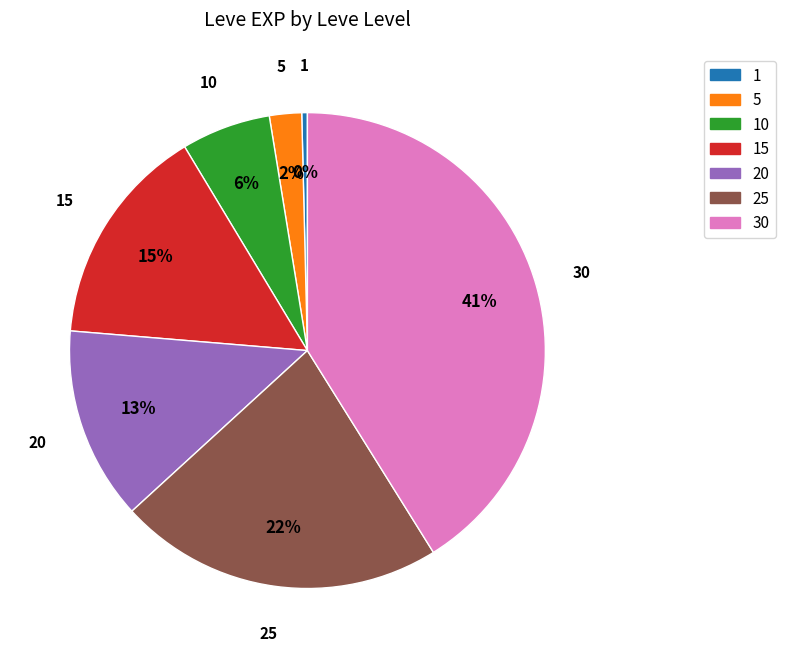

Does 20 account for over 50% of the chart?

No